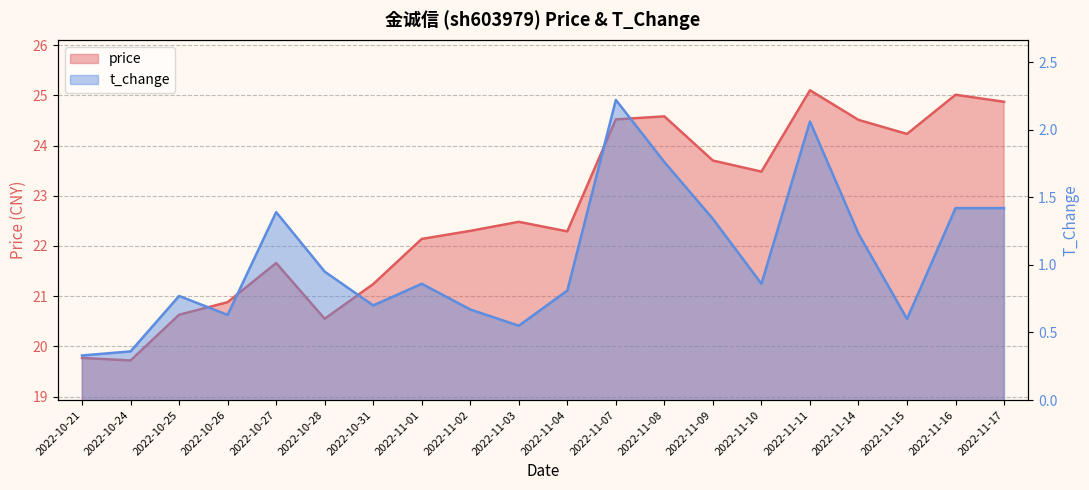

How many lines are shown in the chart?

2